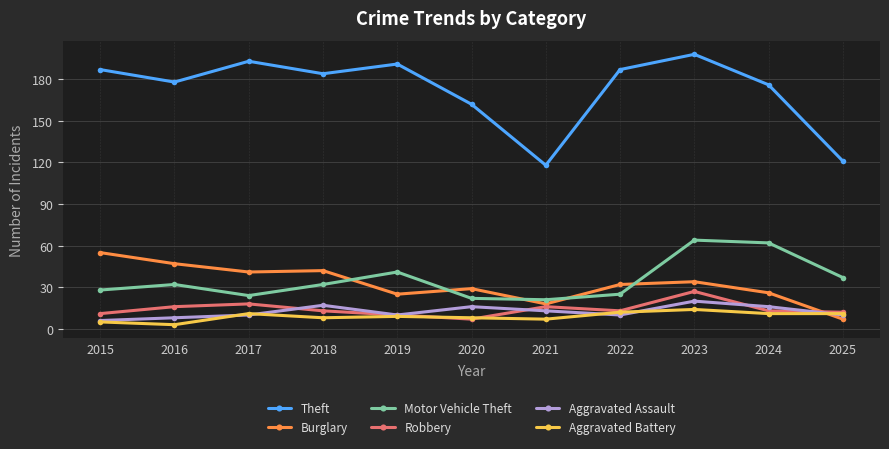

How many interior local peaks does the Motor Vehicle Theft series have?

3